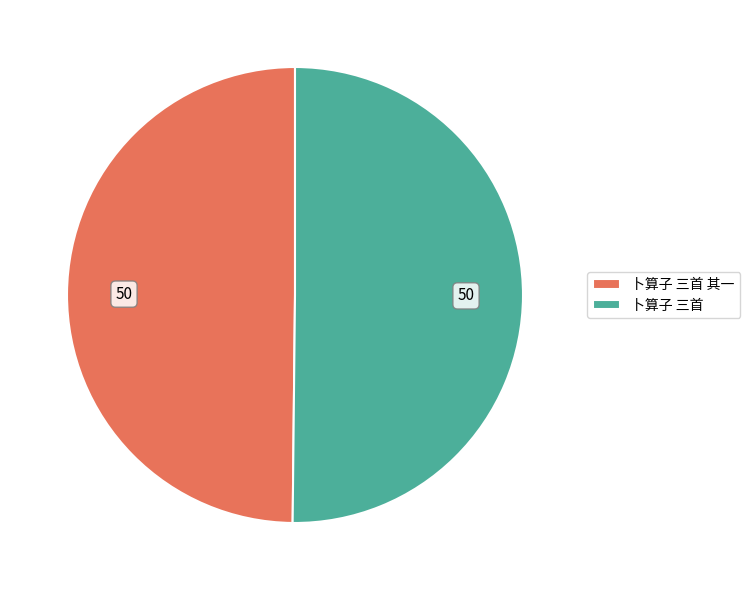

Is it true that 卜算子 三首 is 60% of the pie?

False